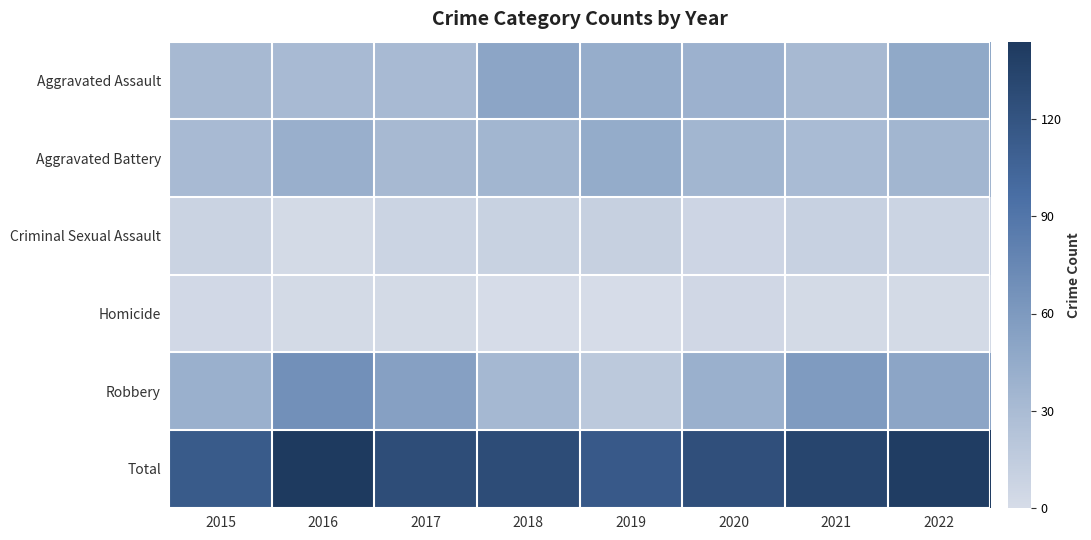

Reading right to left, list all the values displayed in this chart.

Aggravated Assault: 2022=47	2021=32	2020=39	2019=43	2018=50	2017=31	2016=31	2015=32
Aggravated Battery: 2022=35	2021=30	2020=35	2019=44	2018=35	2017=32	2016=41	2015=31
Criminal Sexual Assault: 2022=7	2021=10	2020=6	2019=11	2018=9	2017=7	2016=2	2015=8
Homicide: 2022=2	2021=2	2020=4	2019=0	2018=0	2017=2	2016=2	2015=3
Robbery: 2022=50	2021=59	2020=40	2019=17	2018=33	2017=54	2016=68	2015=40
Total: 2022=141	2021=133	2020=124	2019=115	2018=127	2017=126	2016=144	2015=114